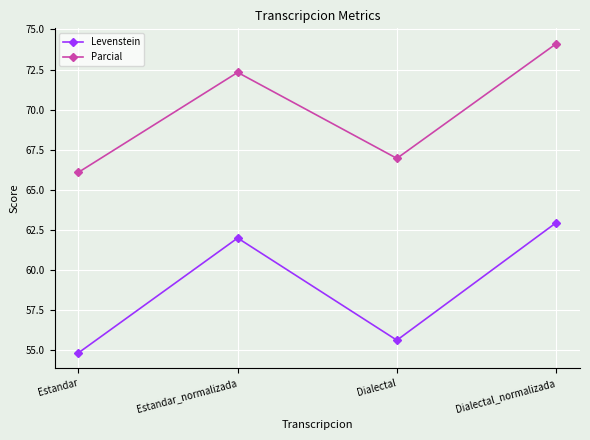

What is the sum of the Parcial values at Dialectal and Dialectal_normalizada?

141.1